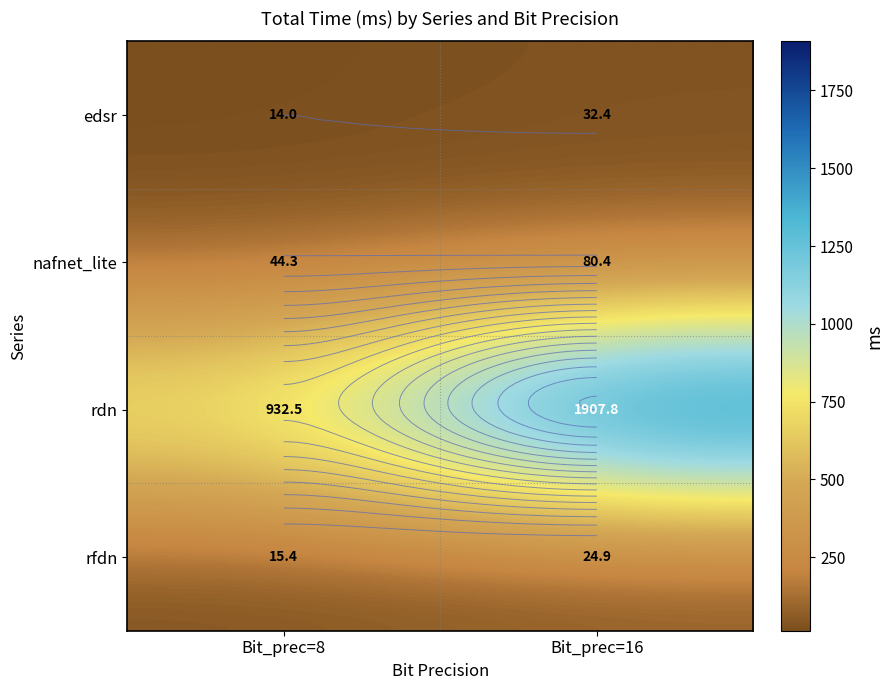

How many data points does each series have?

2